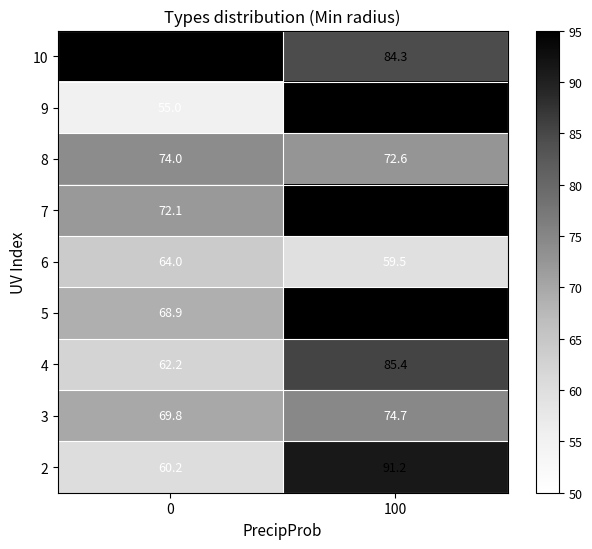

What is the spread (max minus min) of values at 100?

31.8